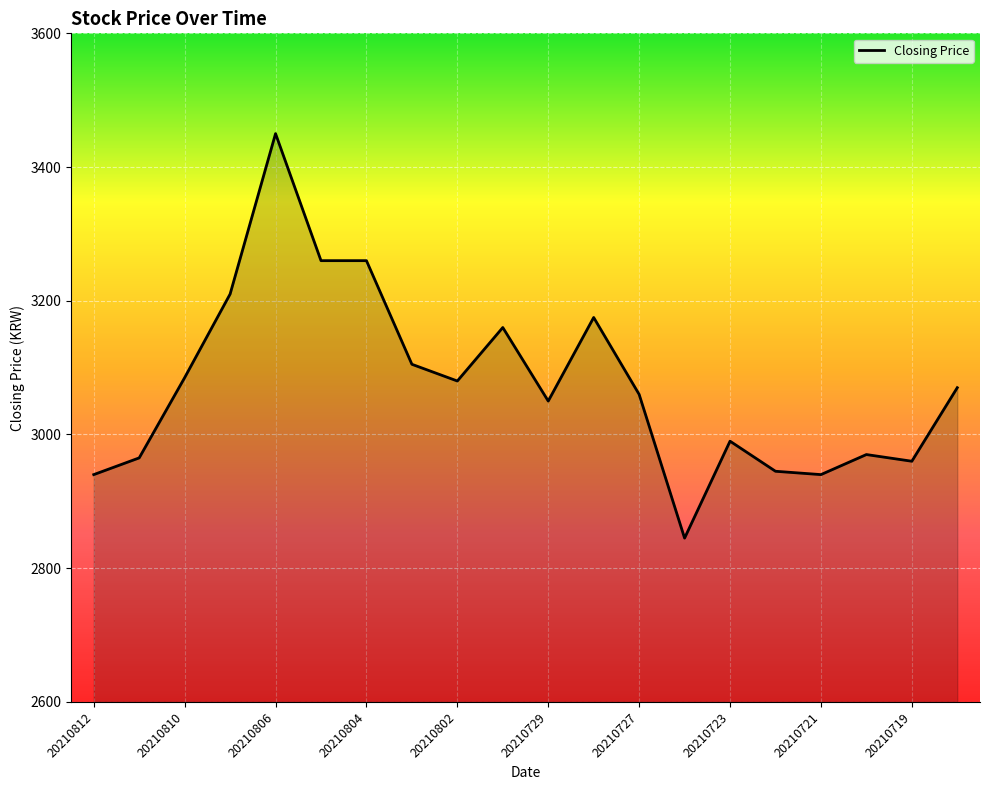

What is the greatest value displayed?

3450